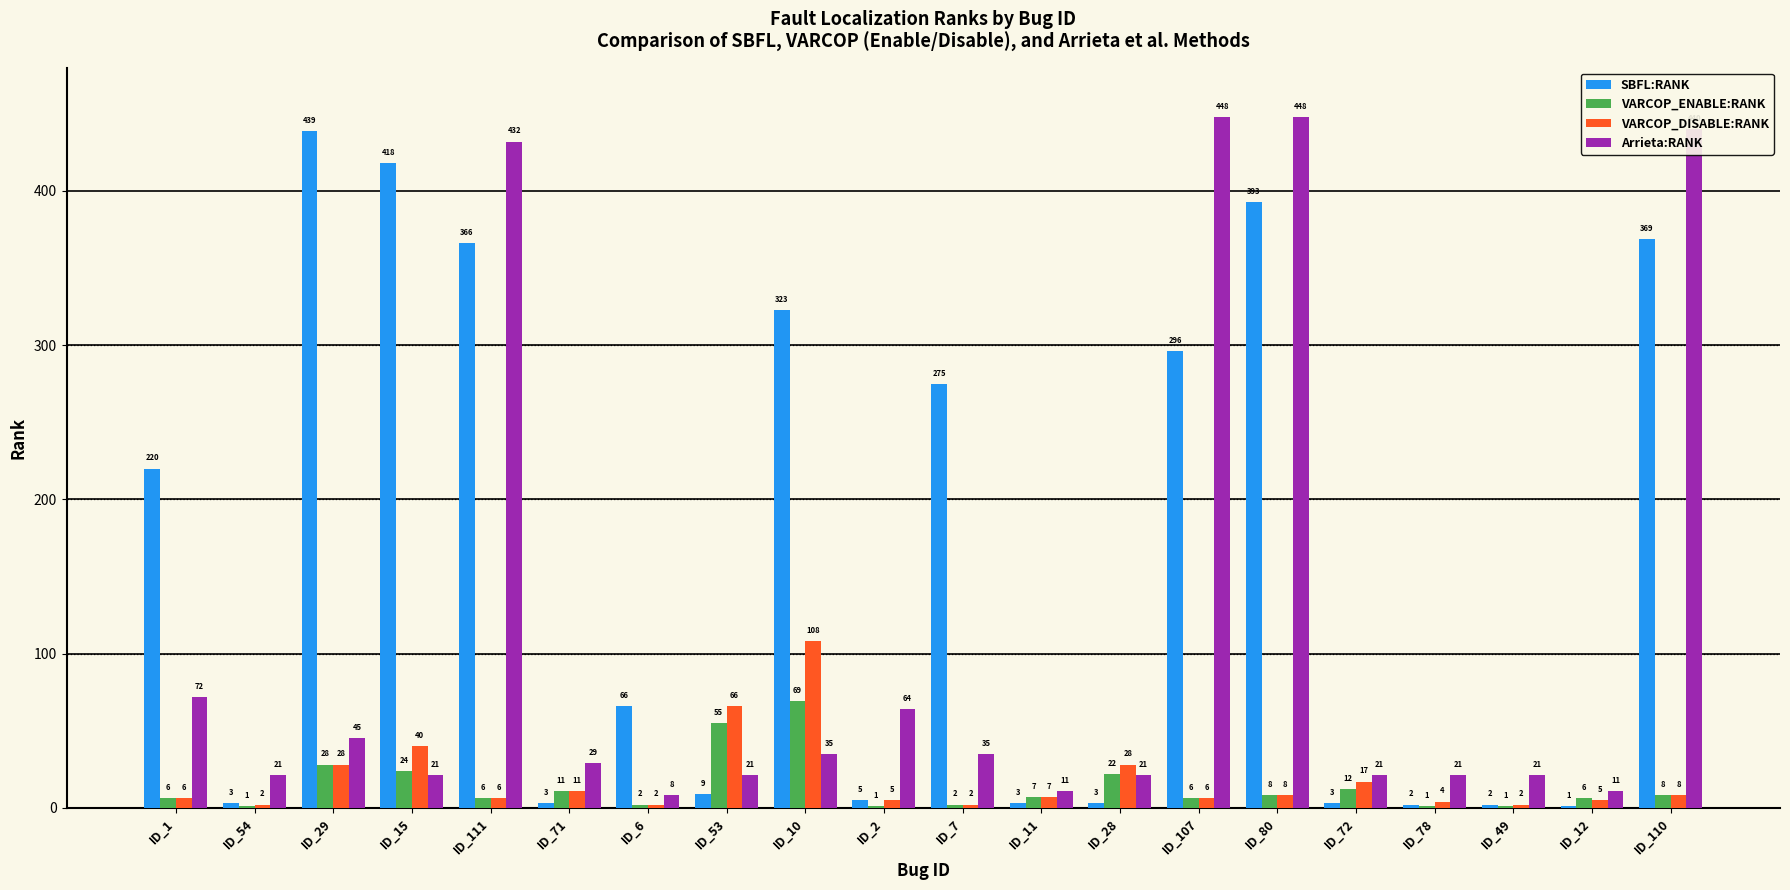

How many distinct data groups are displayed?

4